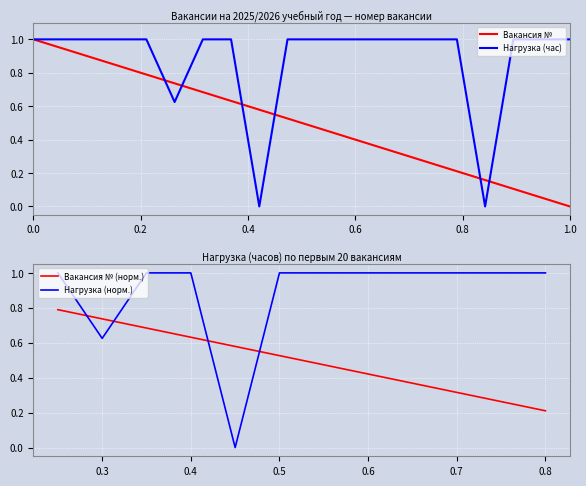

Is it true that Вакансия № (норм.) equals 0.7 at 0.6?

False